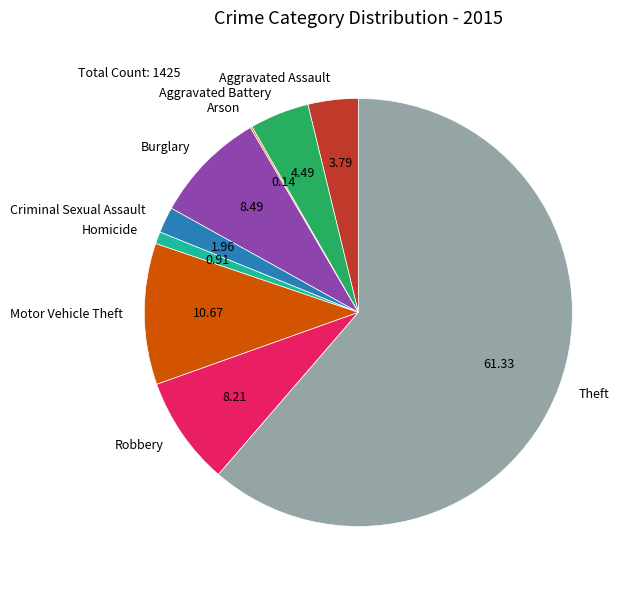

Which slice is the largest?

Theft